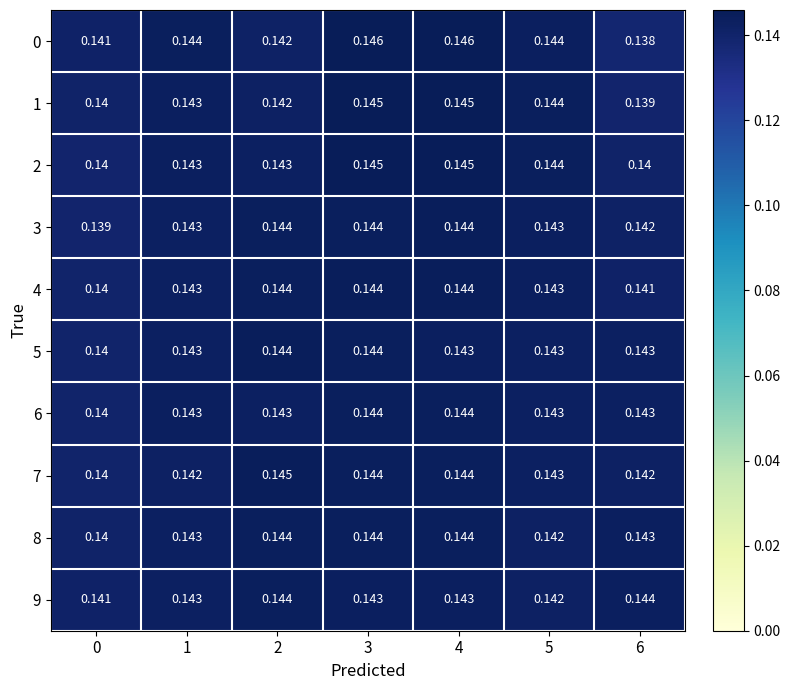

Is the value of 0 at 0 greater than the value of 7 at 5?

No